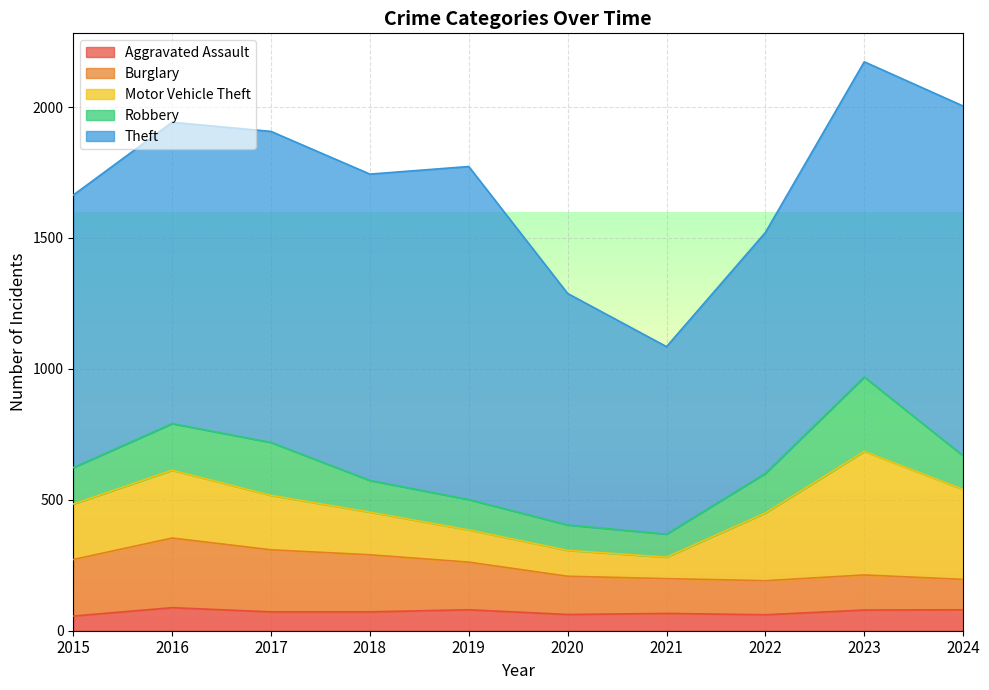

Does the chart display data point markers on the line(s)?

No